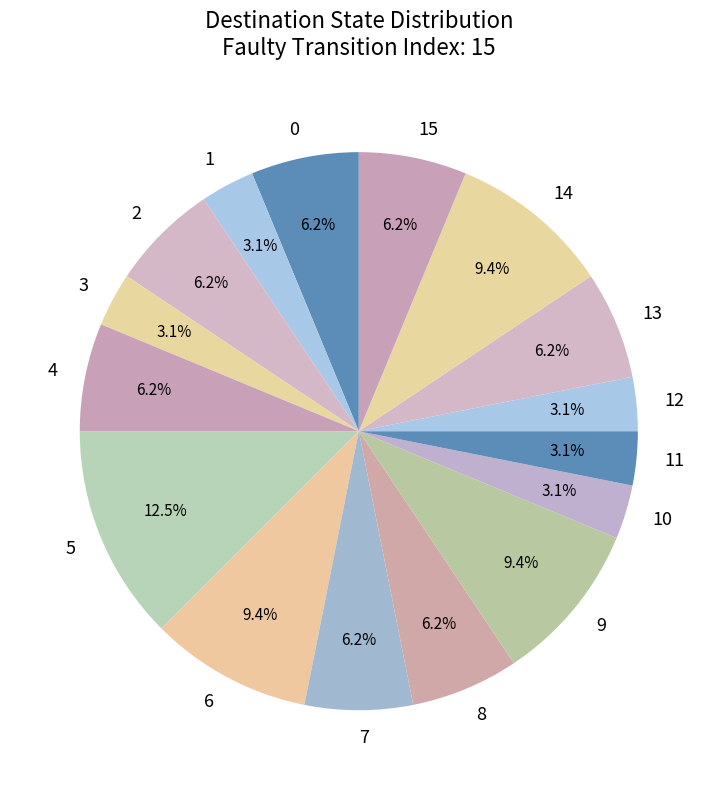

Which has a higher value, 8 or 5?

5